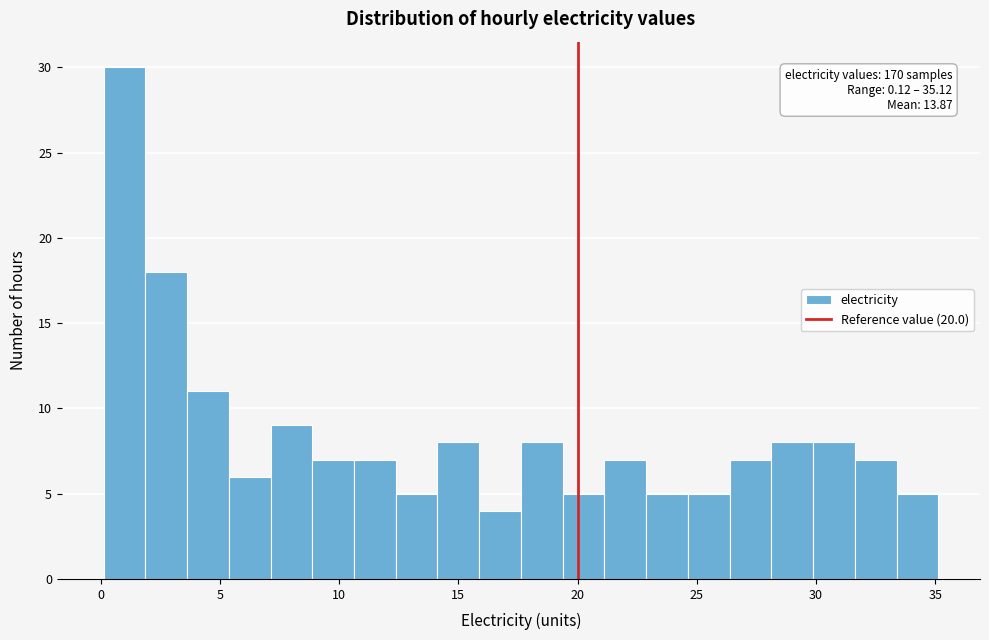

Read against the x-axis, roughly where is the centre of the tallest bar?

1.0